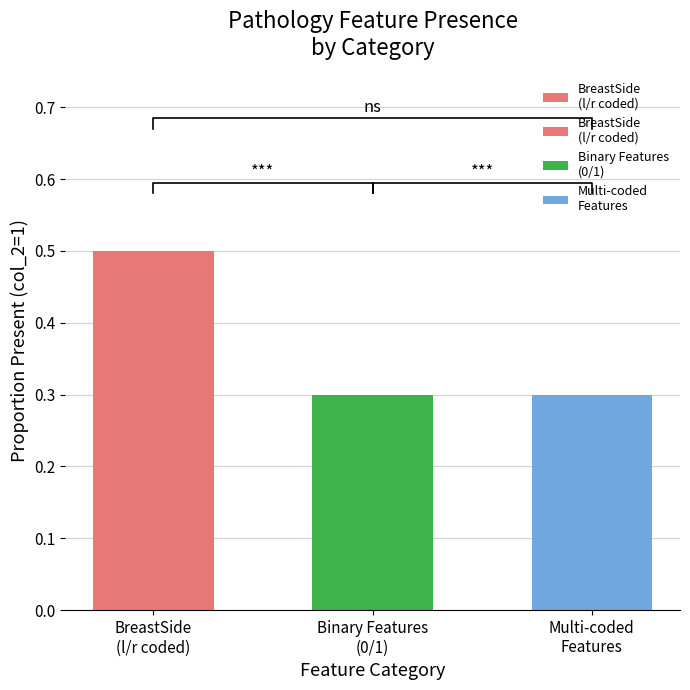

Reading left to right, what are all the values shown in this chart?

0.5	0.3	0.3